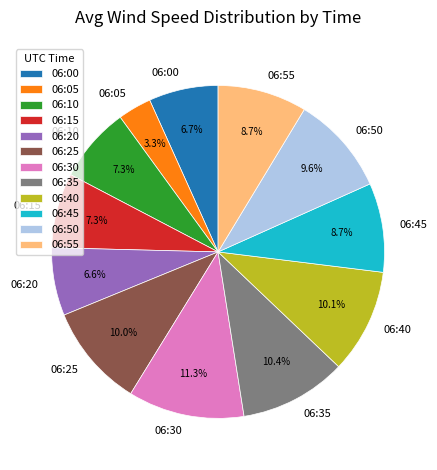

Is 06:20 the majority of the pie?

No